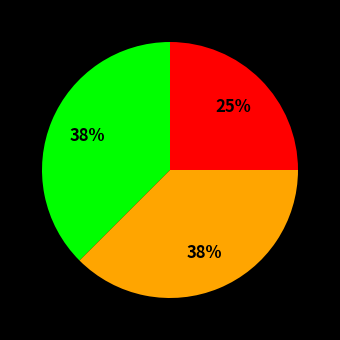

Does any single category account for the majority?

No